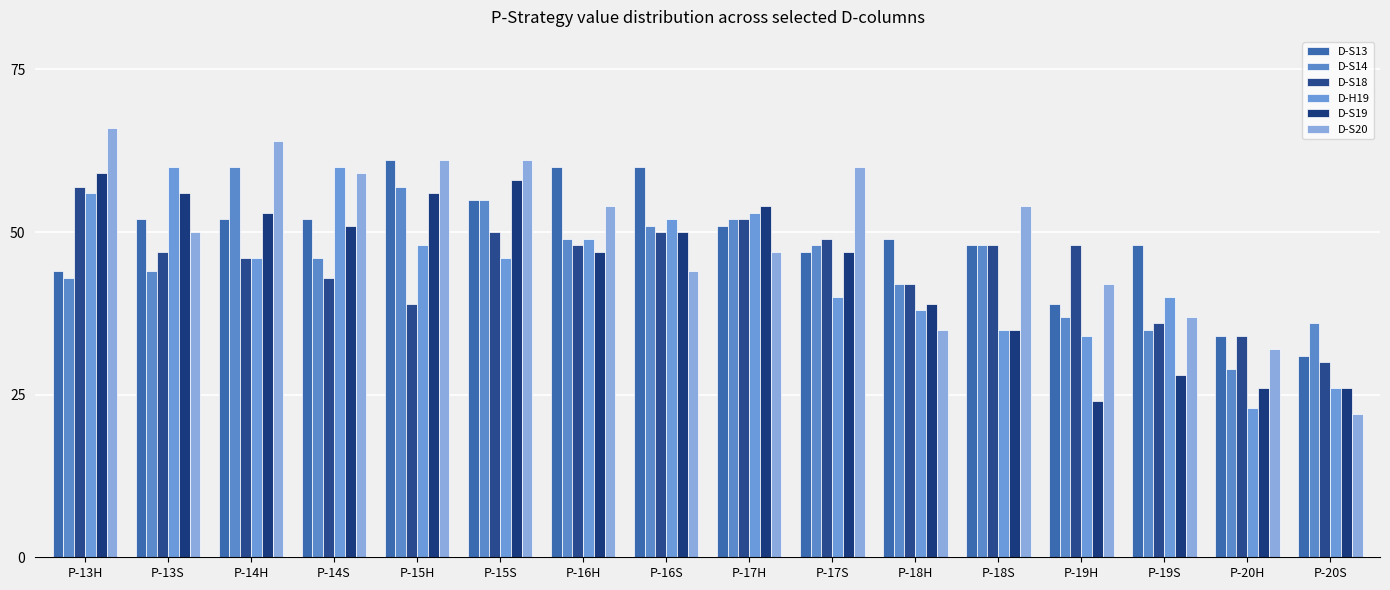

Which category has the highest value across all series?

P-13H